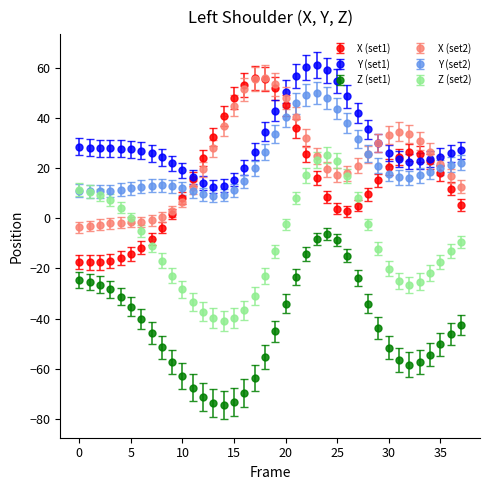

Which series has the largest total across all categories?

Y (set1)